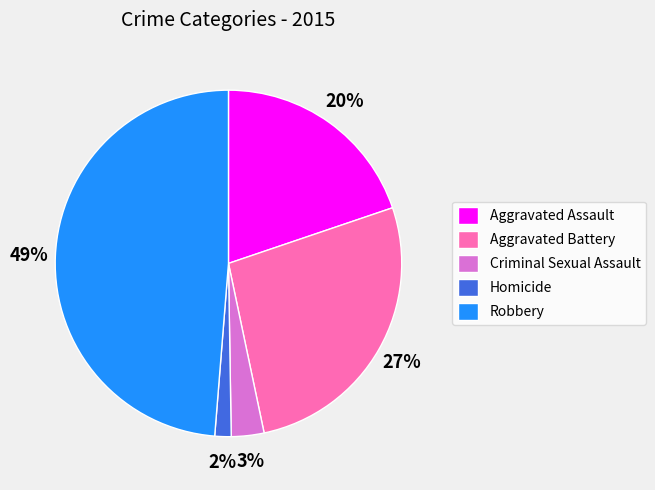

The Aggravated Assault slice represents 20% of the pie. True or false?

True